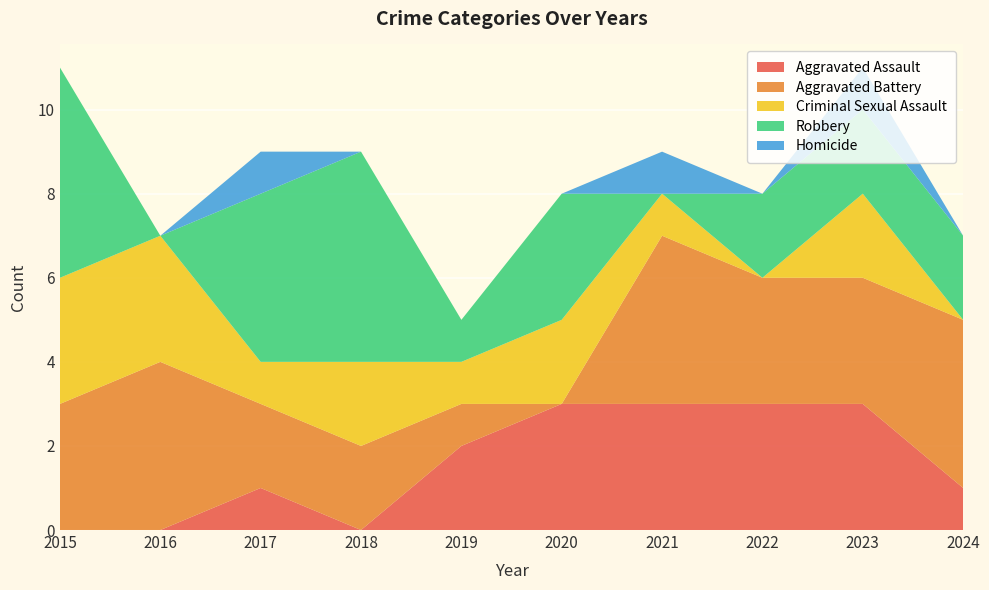

Reading right to left, transcribe all the data shown in this chart.

Aggravated Assault: 1	3	3	3	3	2	0	1	0	0
Aggravated Battery: 4	3	3	4	0	1	2	2	4	3
Criminal Sexual Assault: 0	2	0	1	2	1	2	1	3	3
Robbery: 2	2	2	0	3	1	5	4	0	5
Homicide: 0	1	0	1	0	0	0	1	0	0